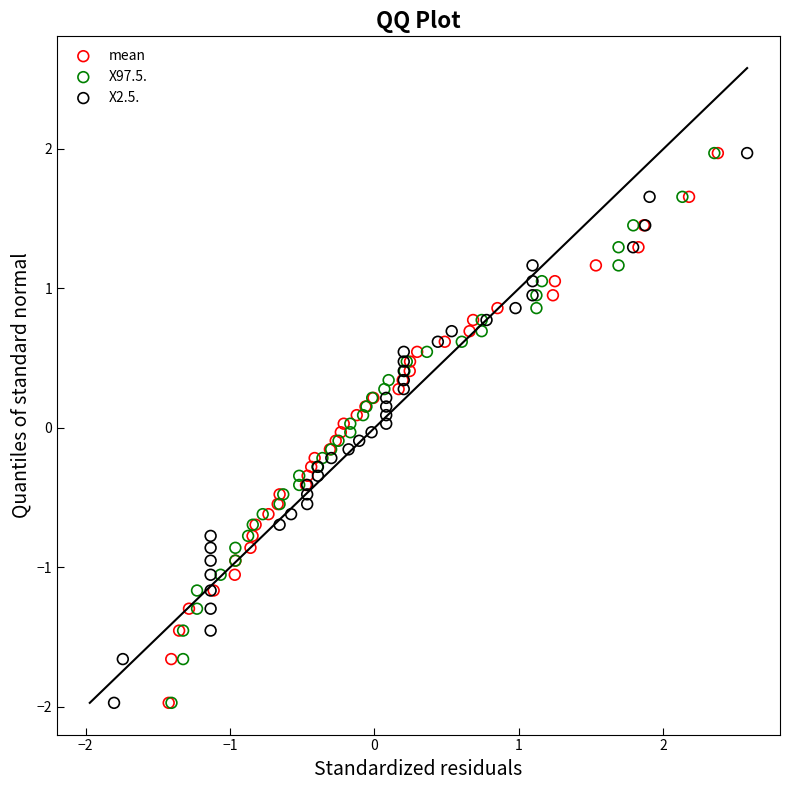

What are all the series names shown in the legend?

mean, X97.5., X2.5.